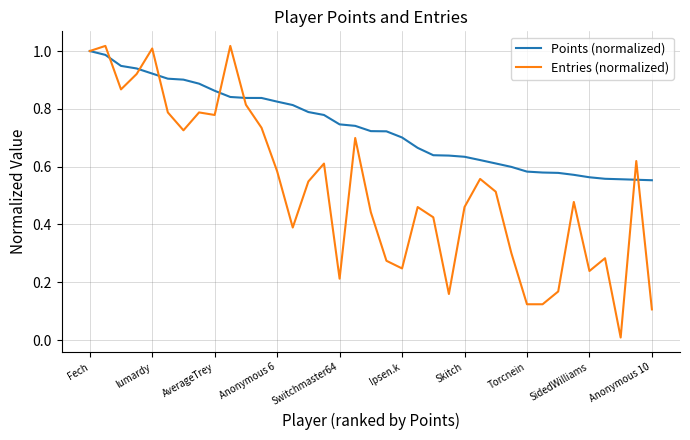

List the series in order of their overall mean, lowest first.

Entries (normalized), Points (normalized)